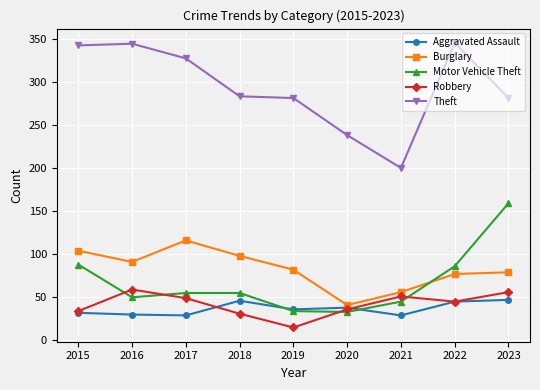

What is the maximum value for Aggravated Assault?

47